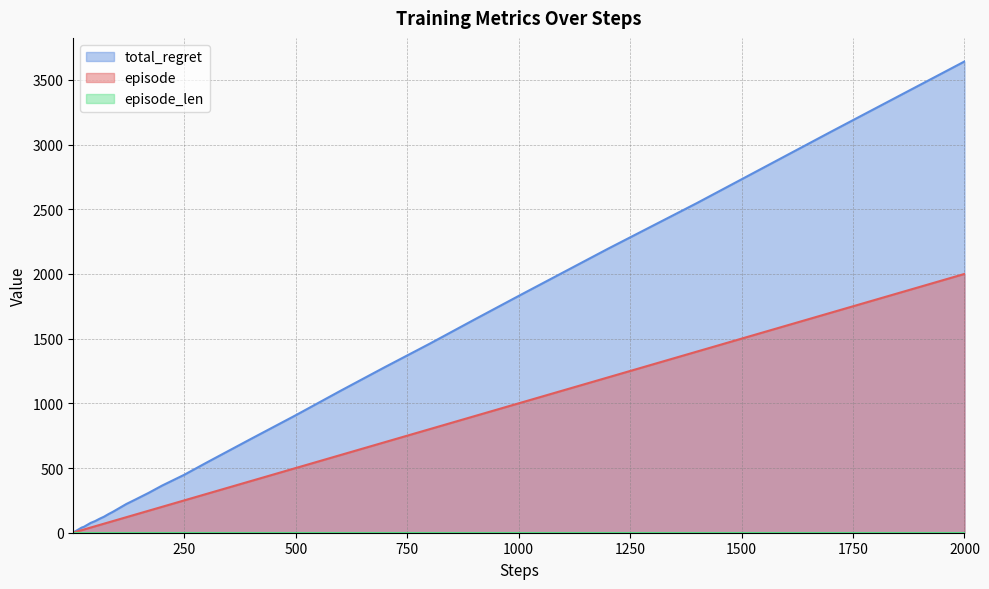

Does the chart have visible grid lines?

Yes